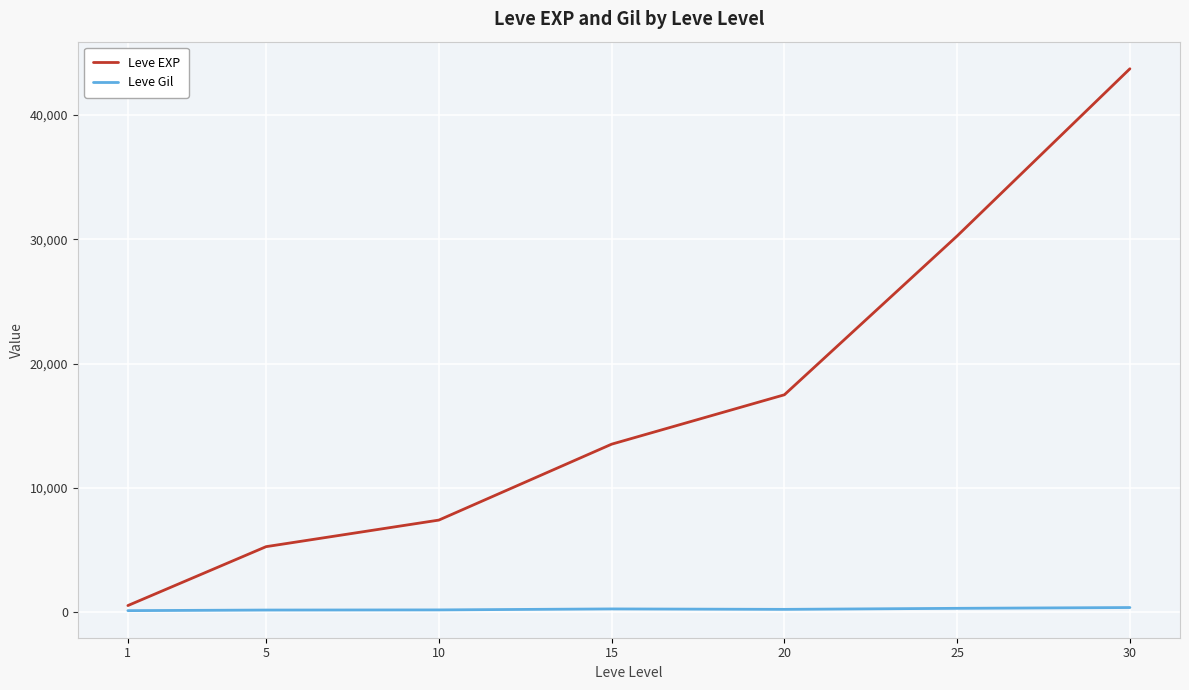

Does the chart have visible grid lines?

Yes